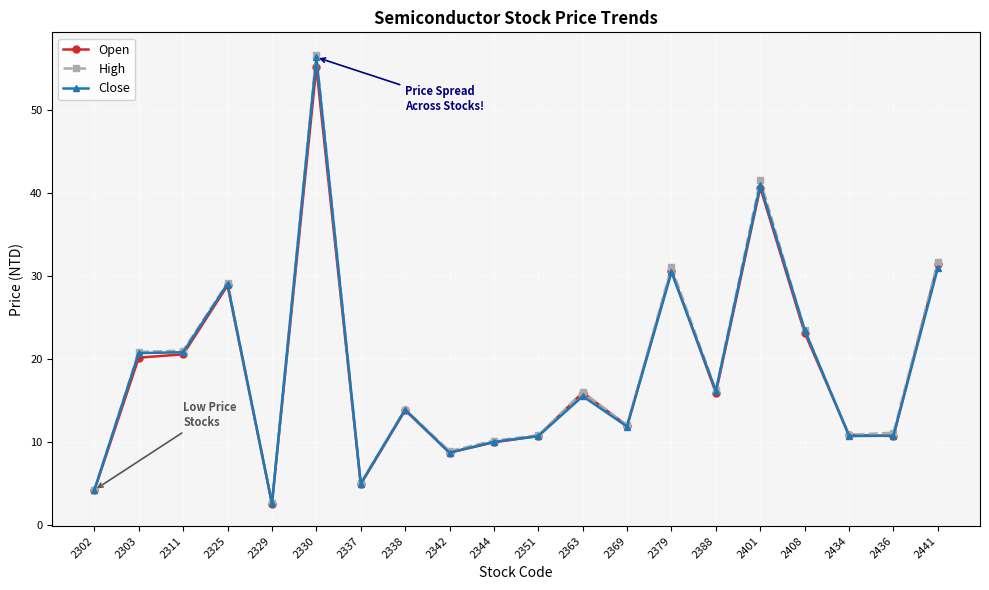

Is the value of Open at 2303 greater than the value of Close at 2363?

Yes